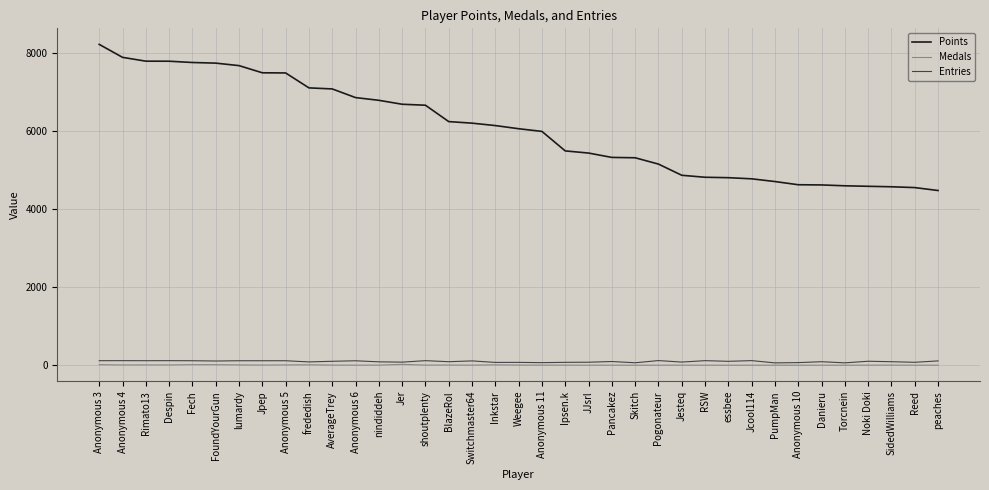

The value of Medals at Skitch is 0. True or false?

True